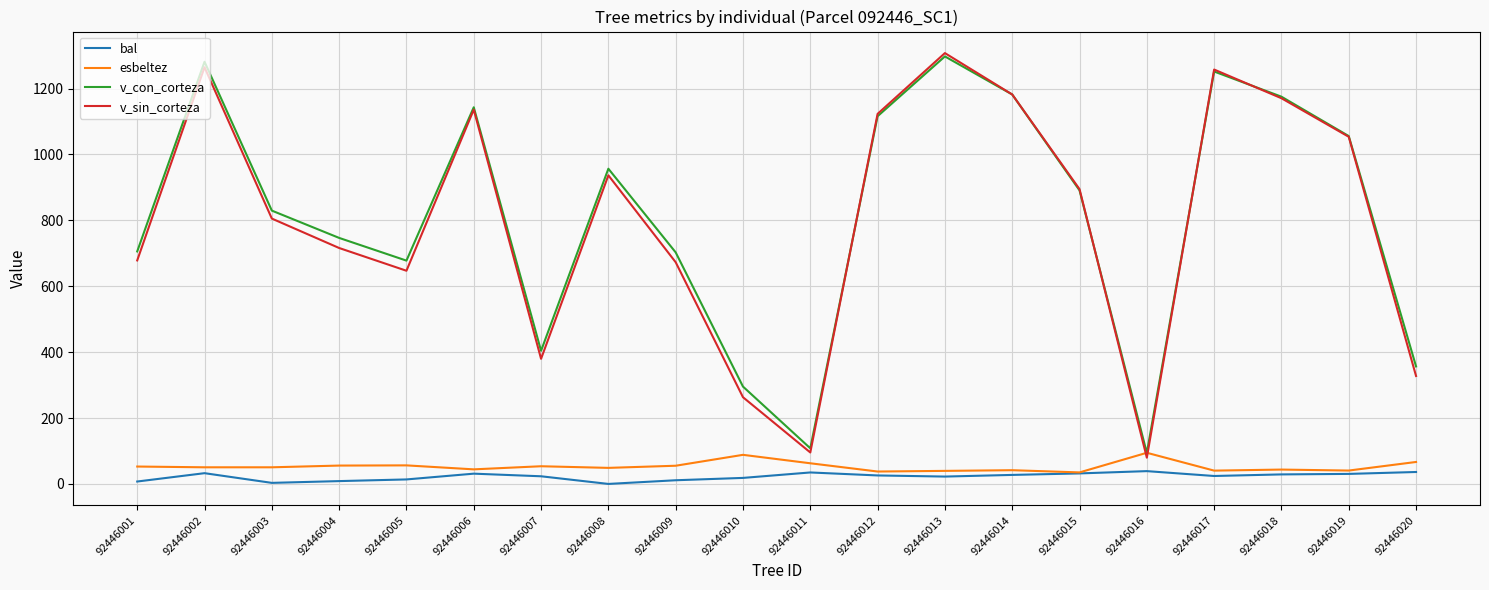

The v_con_corteza series shows 1085.1 at 92446003. True or false?

False